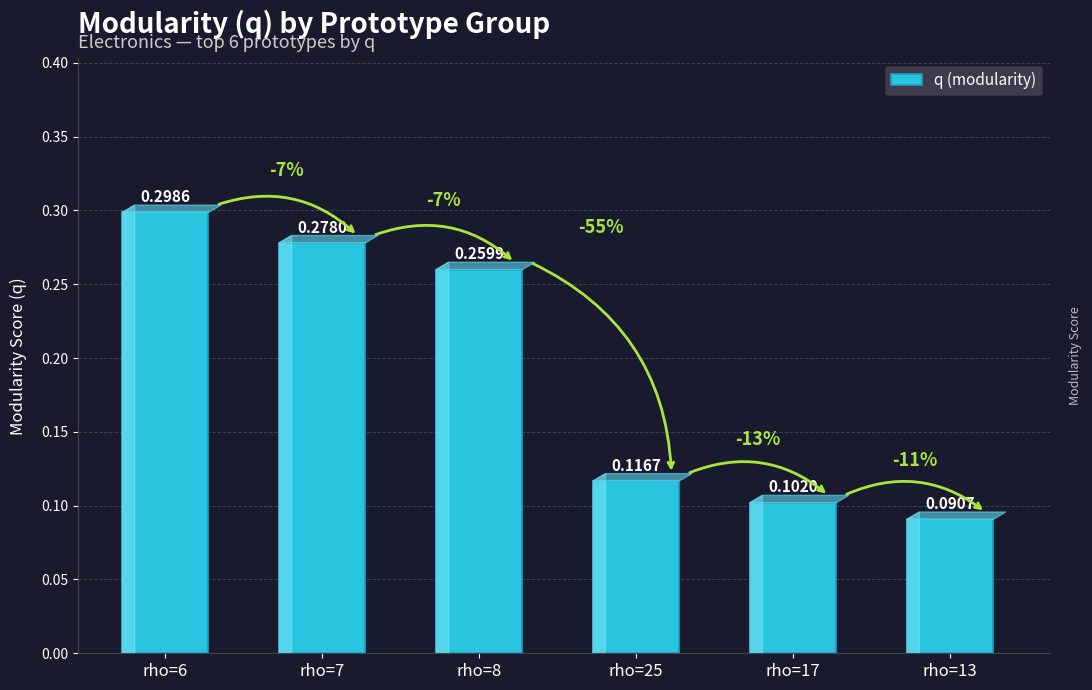

List the labels in order of value, largest first.

rho=6, rho=7, rho=8, rho=25, rho=17, rho=13